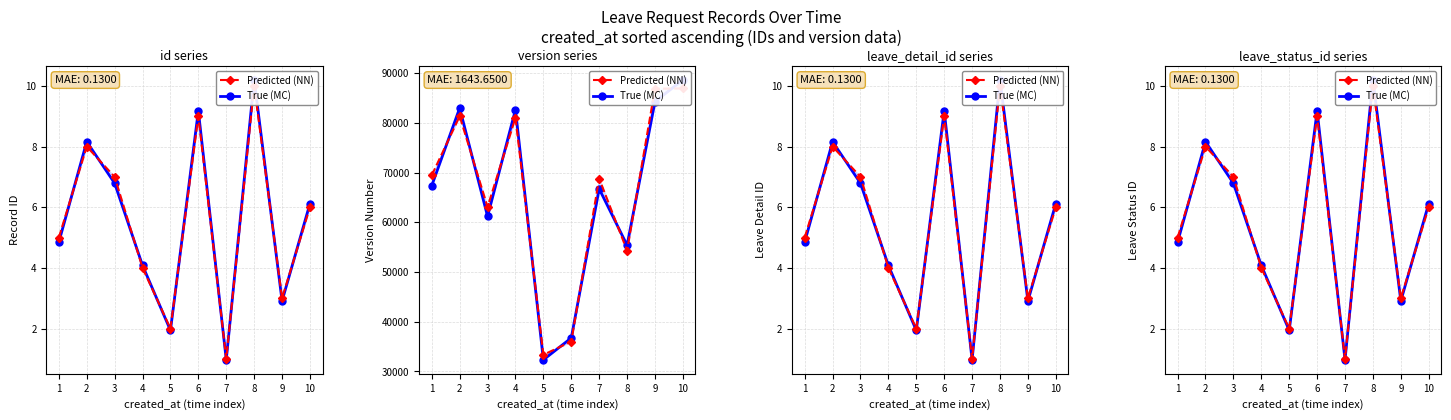

Count the number of categories in the chart.

10